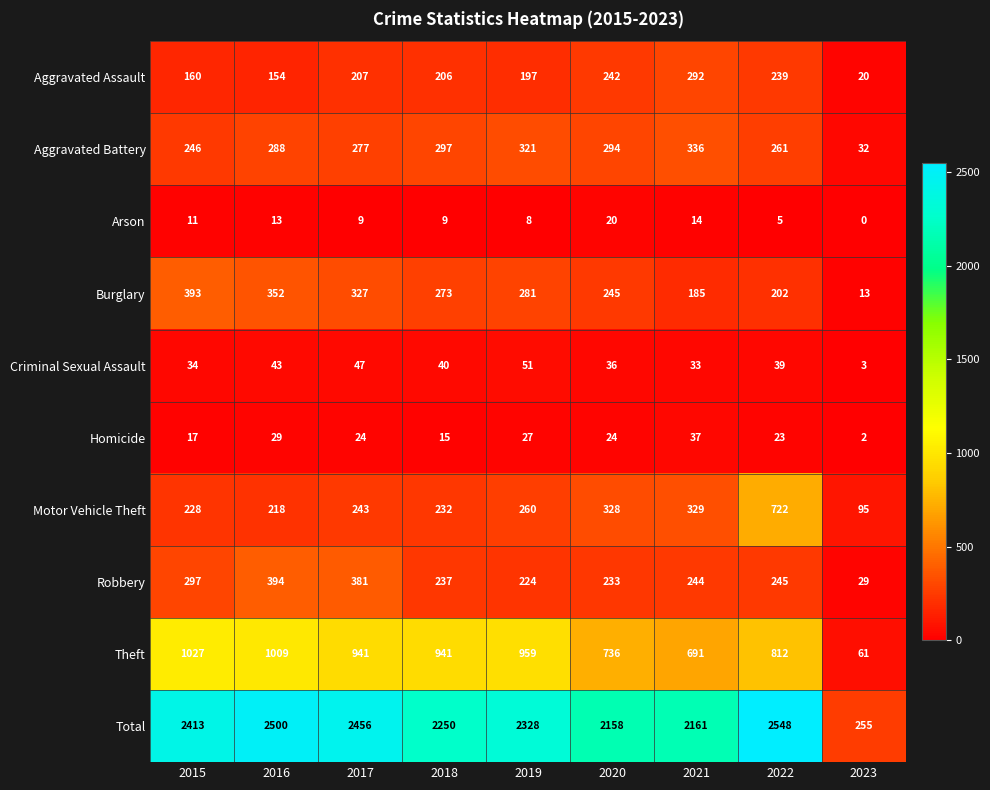

Rank the series by their maximum value, from lowest to highest.

Arson, Homicide, Criminal Sexual Assault, Aggravated Assault, Aggravated Battery, Burglary, Robbery, Motor Vehicle Theft, Theft, Total